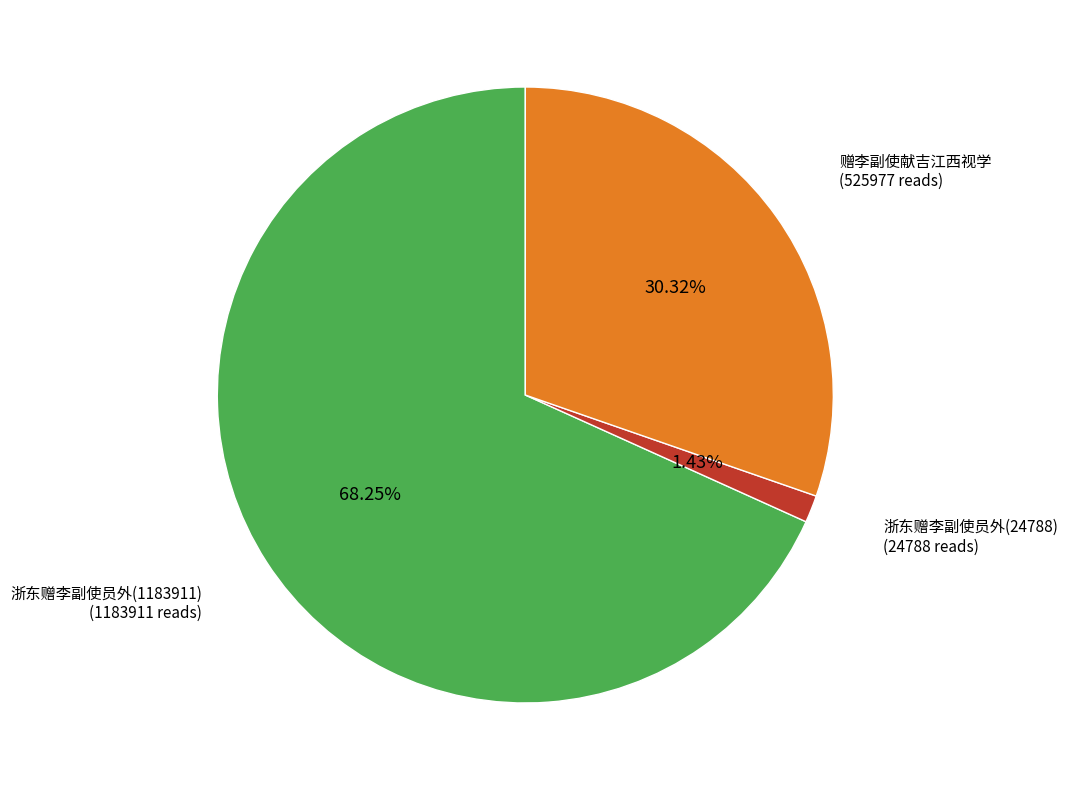

How many segments does this pie chart have?

3